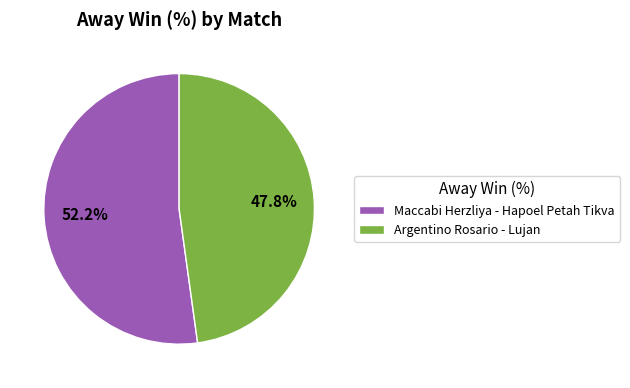

To the nearest percent, what is the difference between the largest and smallest slice percentages?

4%